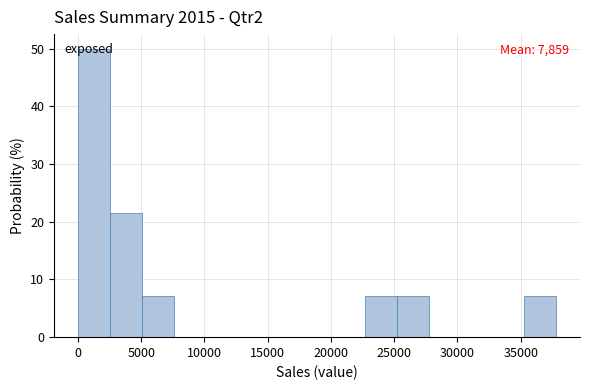

Over which range of the x-axis is the bar tallest?

0 to 2500